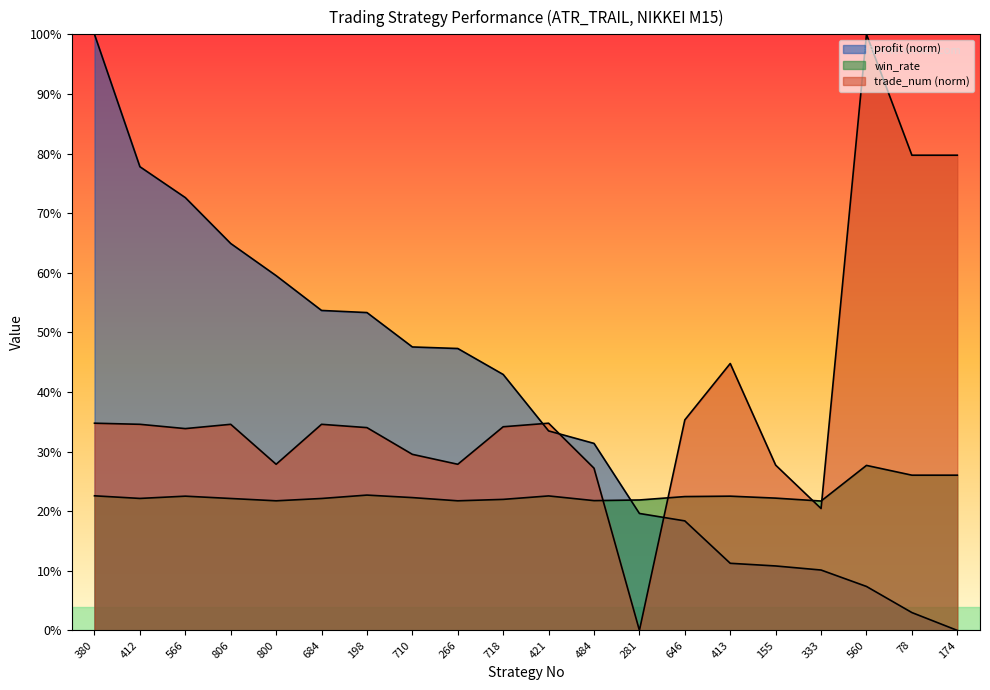

How many interior local peaks does the trade_num series have?

5